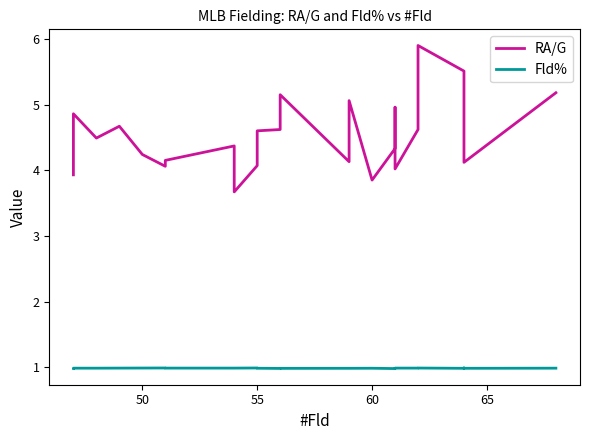

What is the average value of the RA/G series?

4.5